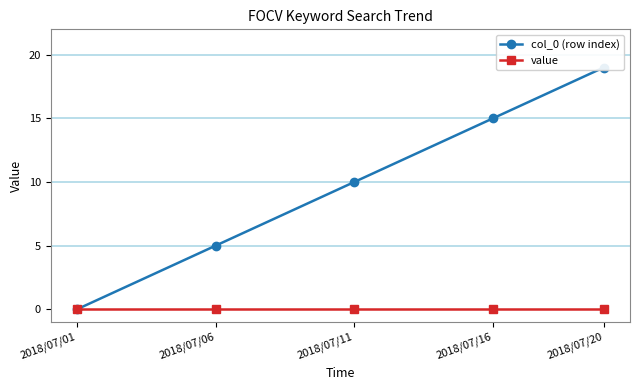

Reading right to left, transcribe all the data shown in this chart.

col_0 (row index): 2018/07/20=19	2018/07/16=15	2018/07/11=10	2018/07/06=5	2018/07/01=0
value: 2018/07/20=0	2018/07/16=0	2018/07/11=0	2018/07/06=0	2018/07/01=0